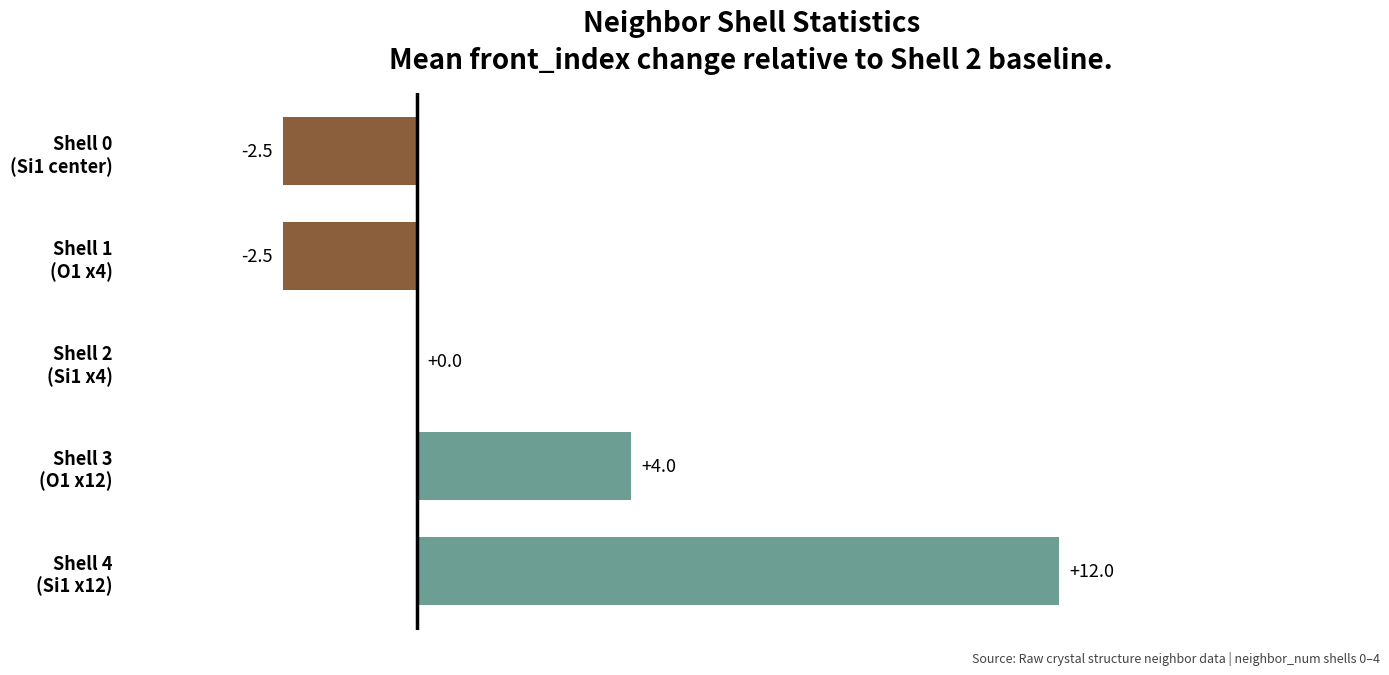

What is the sum of all values?

11.0